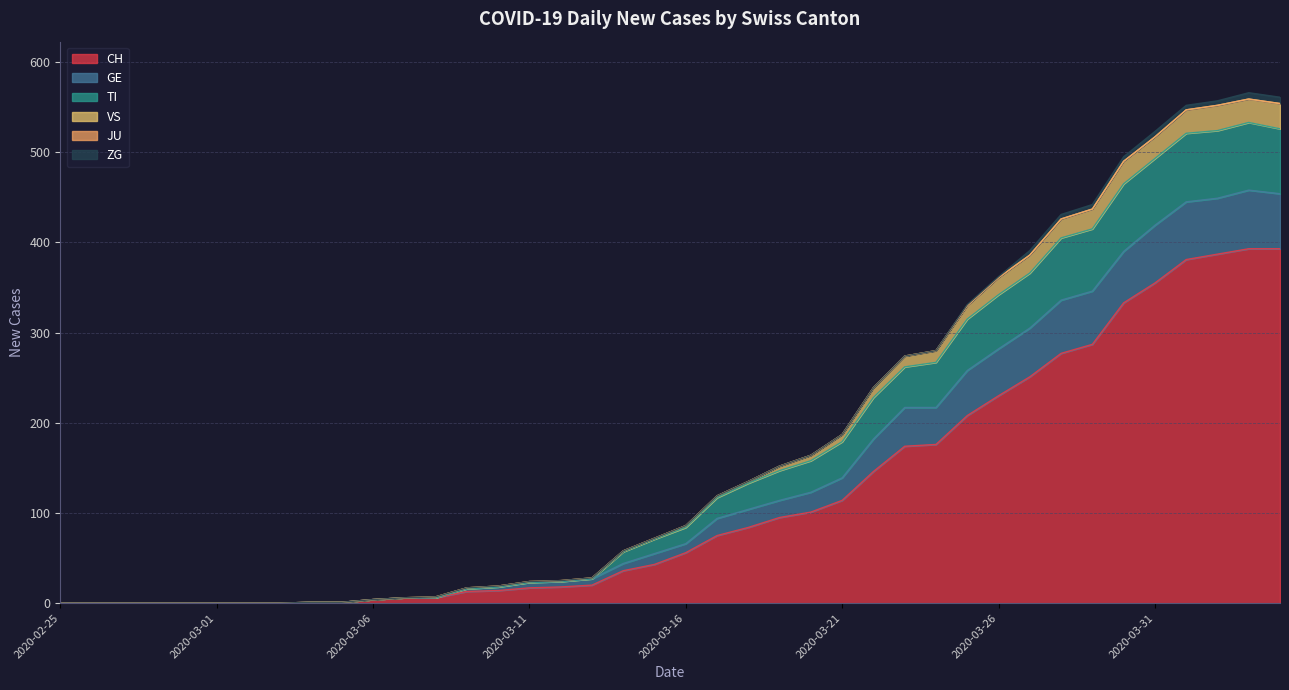

At which label is CH closest to 196?

2020-03-25